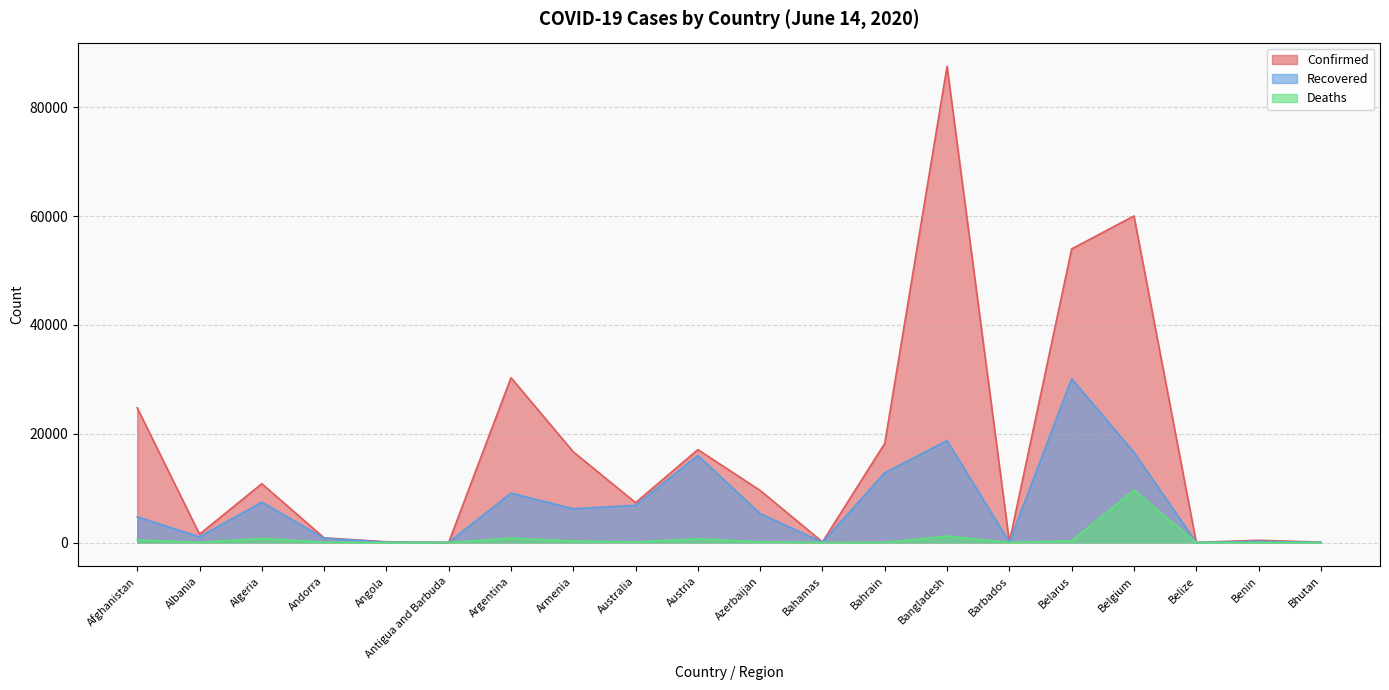

How many lines are shown in the chart?

3